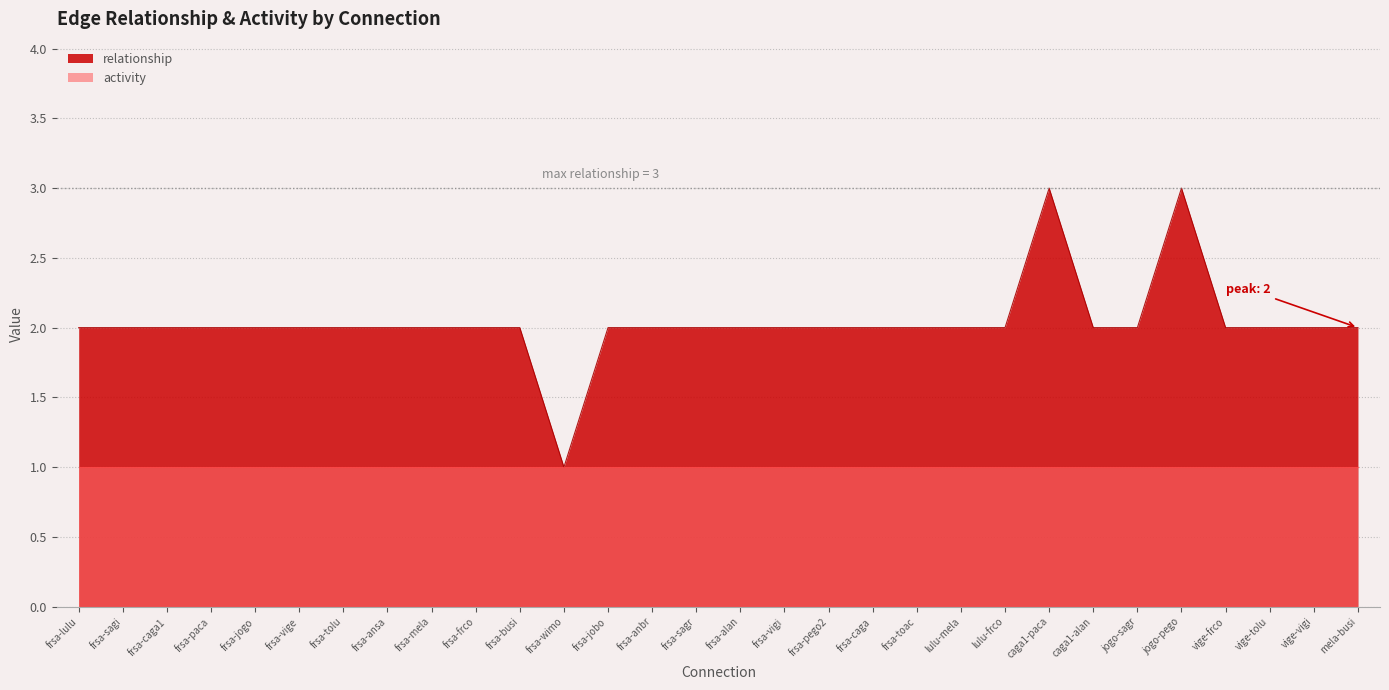

Where does the data first go above 2?

caga1-paca